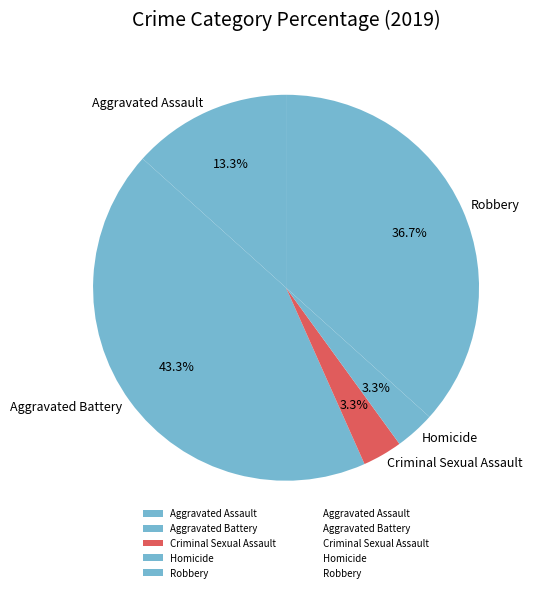

To the nearest percent, what is the average slice percentage?

20%